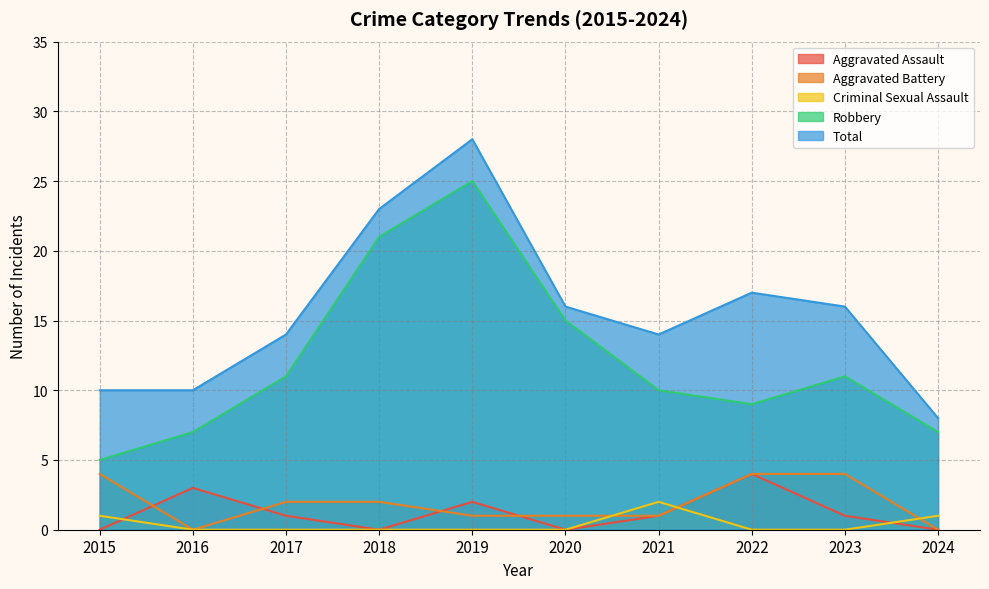

Reading left to right, transcribe all the data shown in this chart.

Aggravated Assault: 0	3	1	0	2	0	1	4	1	0
Aggravated Battery: 4	0	2	2	1	1	1	4	4	0
Criminal Sexual Assault: 1	0	0	0	0	0	2	0	0	1
Robbery: 5	7	11	21	25	15	10	9	11	7
Total: 10	10	14	23	28	16	14	17	16	8